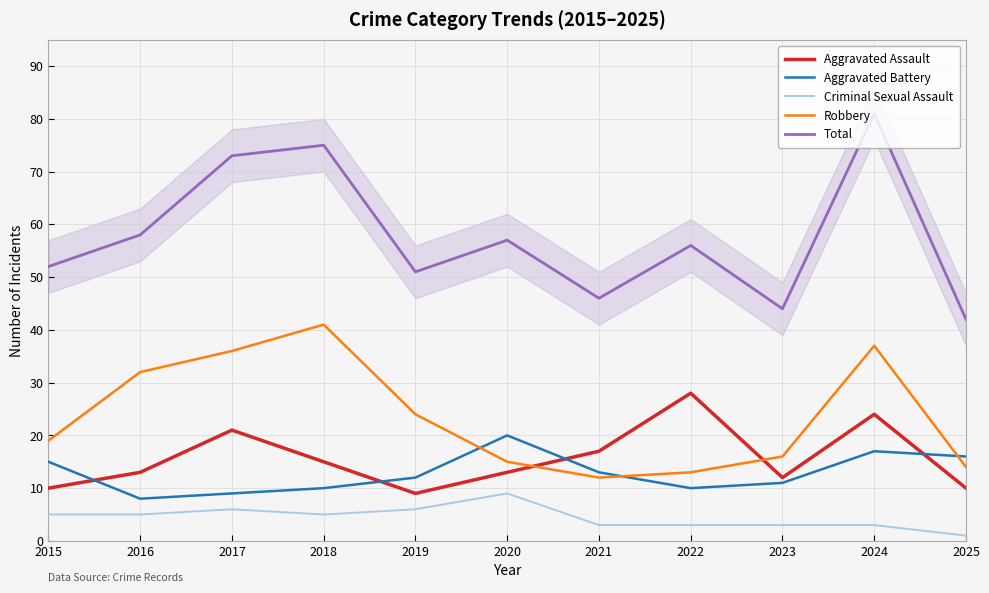

Which series has the widest spread of values?

Total